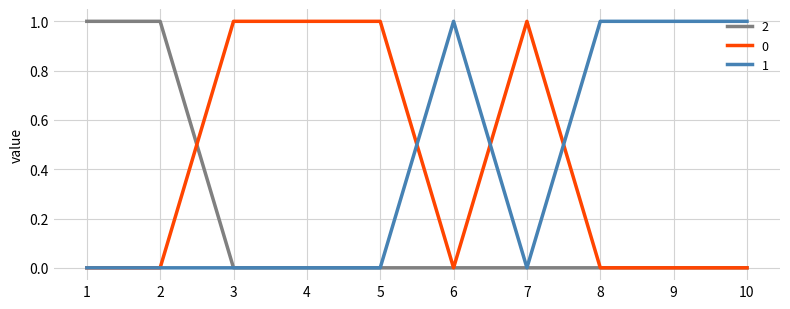

The value of 0 at 2 is 1. True or false?

False